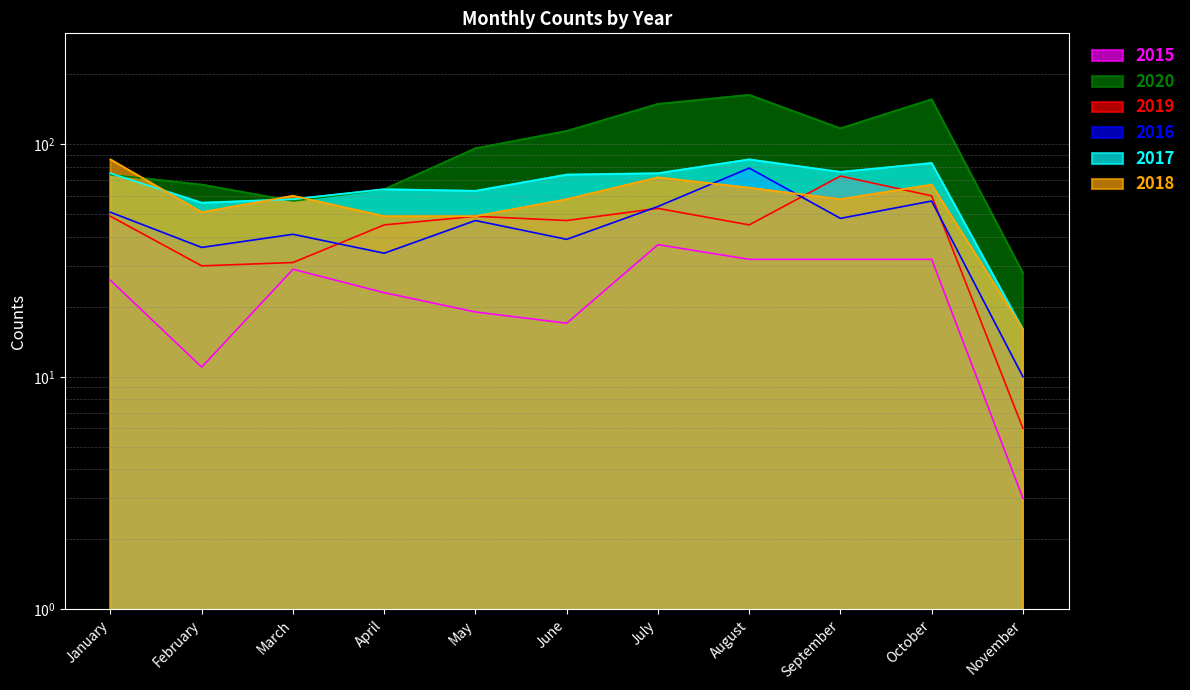

What is the sum of the 2018 values at May and September?

107